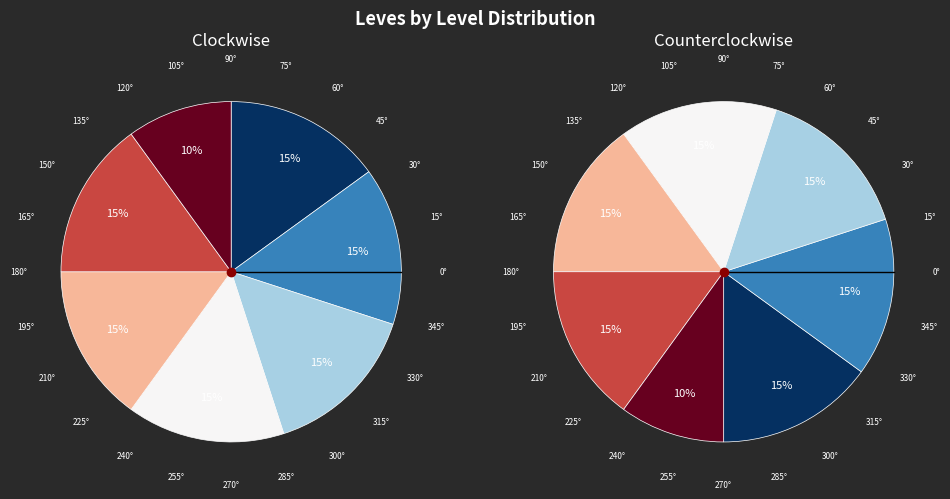

Between Level 15 and Level 5, which is larger?

Level 15